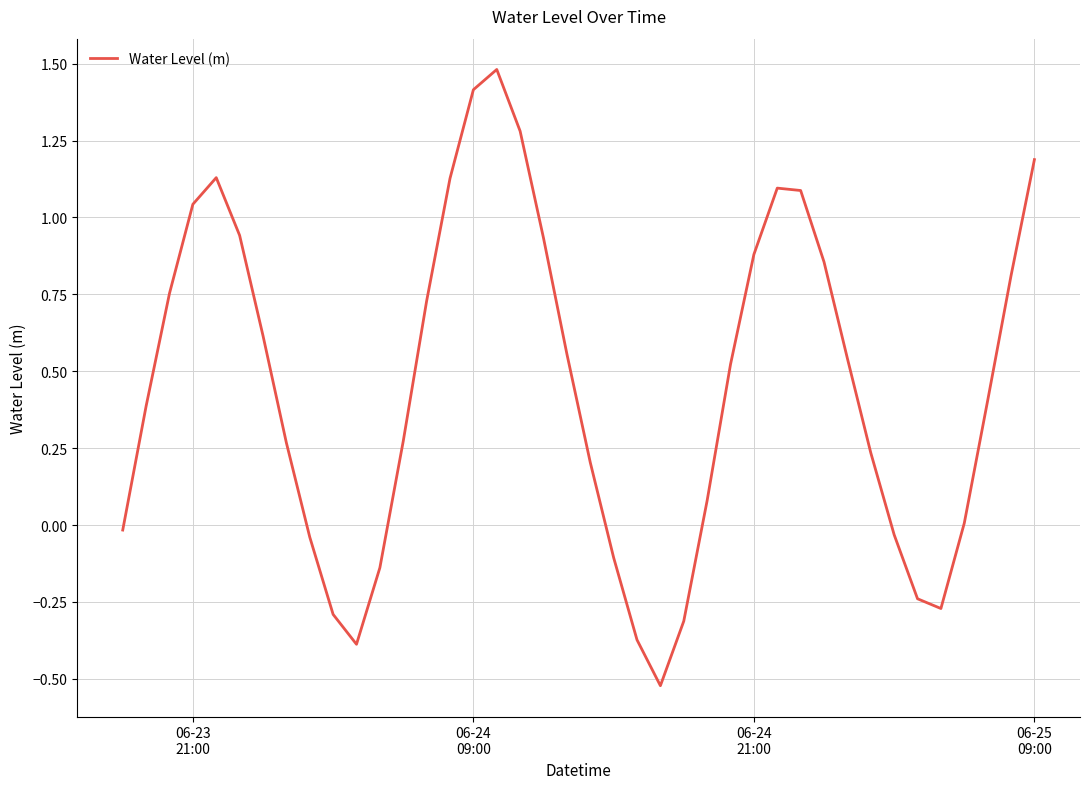

What is the maximum value shown in the chart?

1.5